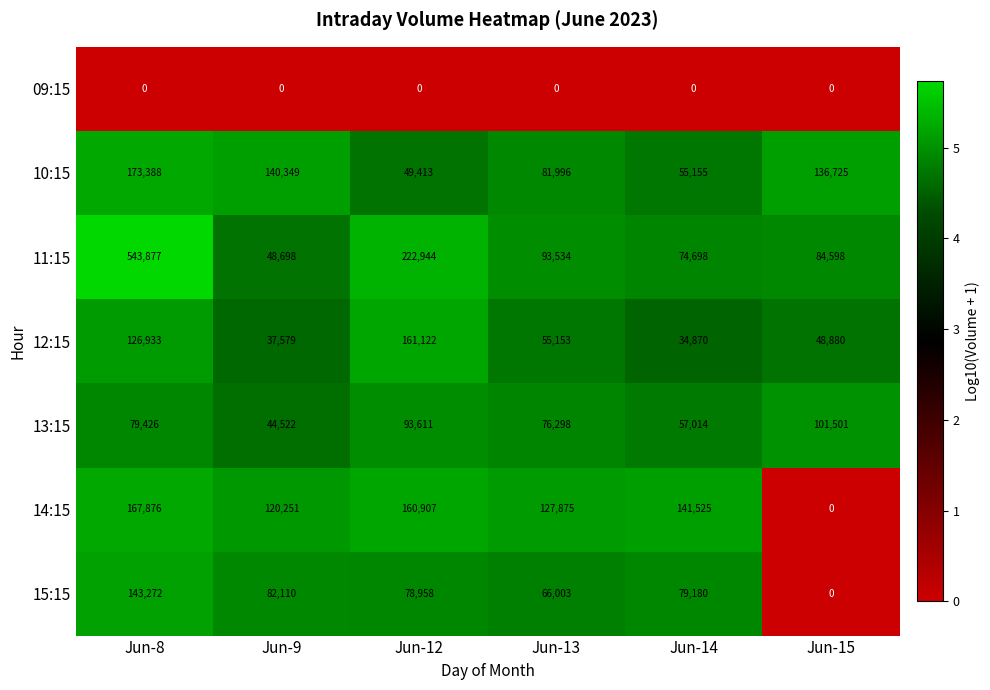

How many categories are shown in the chart?

6